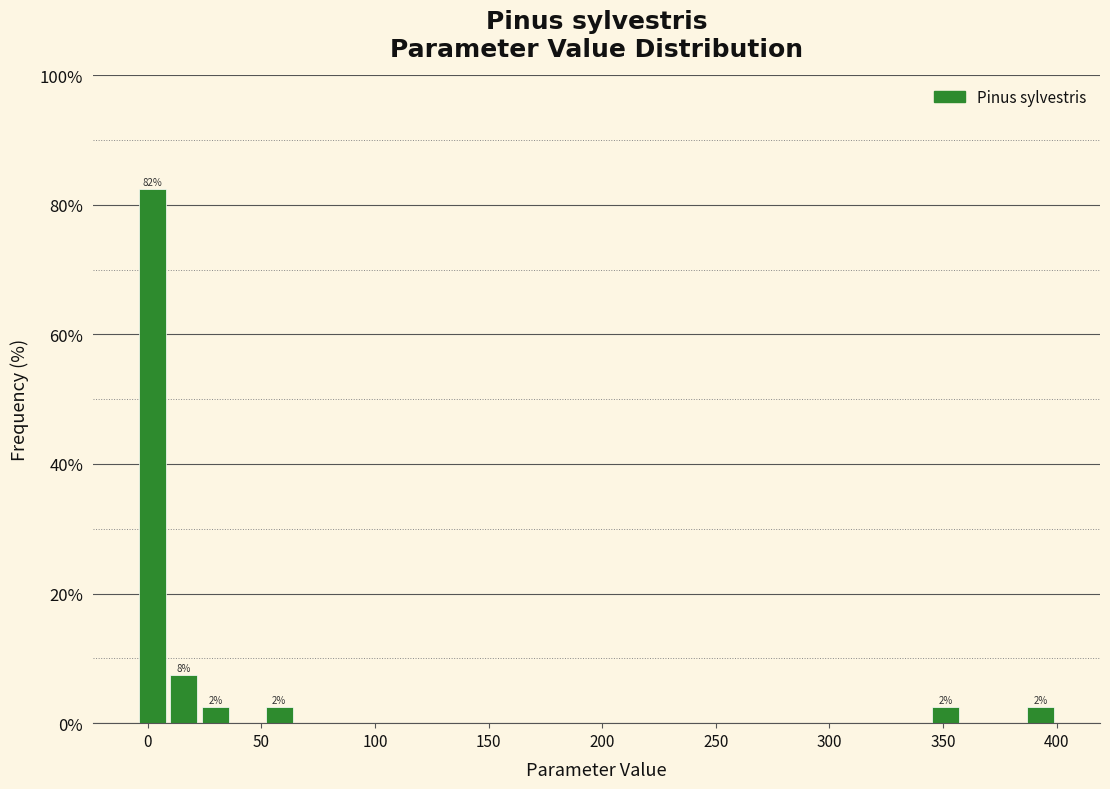

Around what value on the x-axis is the tallest bar? Give the approximate position of its centre, as read against the axis.

0